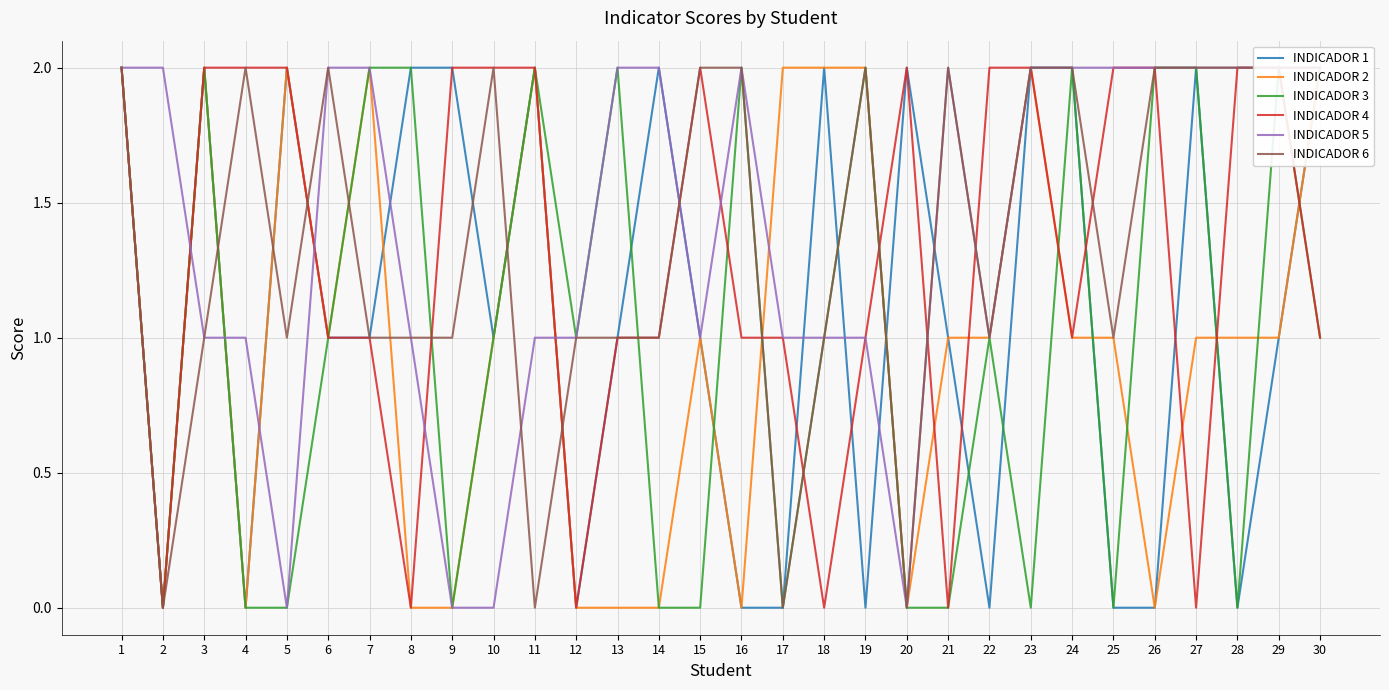

Is this an area chart (filled region under the line)?

No